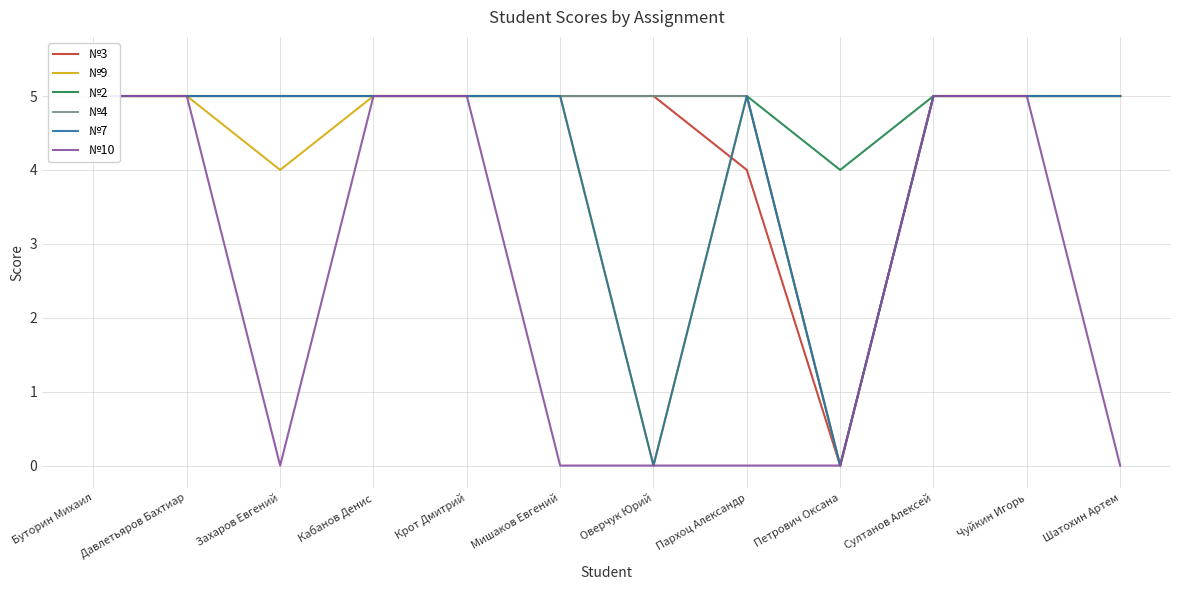

True or false: №7 and №2 cross at least once.

False